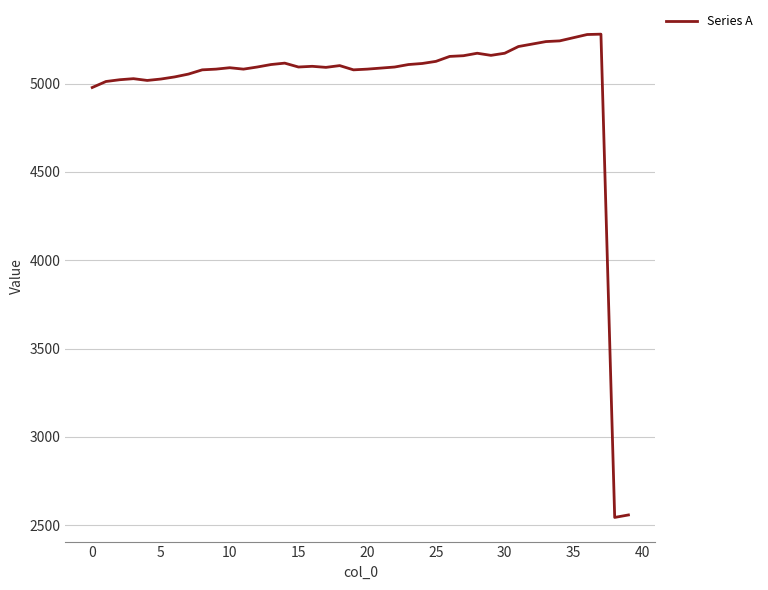

What is the minimum value shown in the chart?

2544